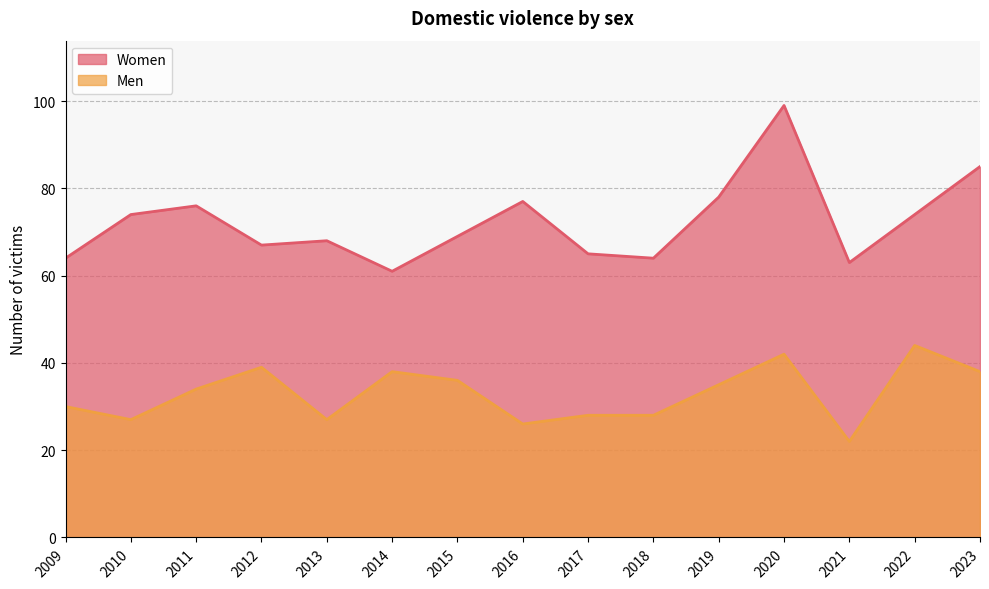

Which series changed the most between 2013 and 2015?

Men